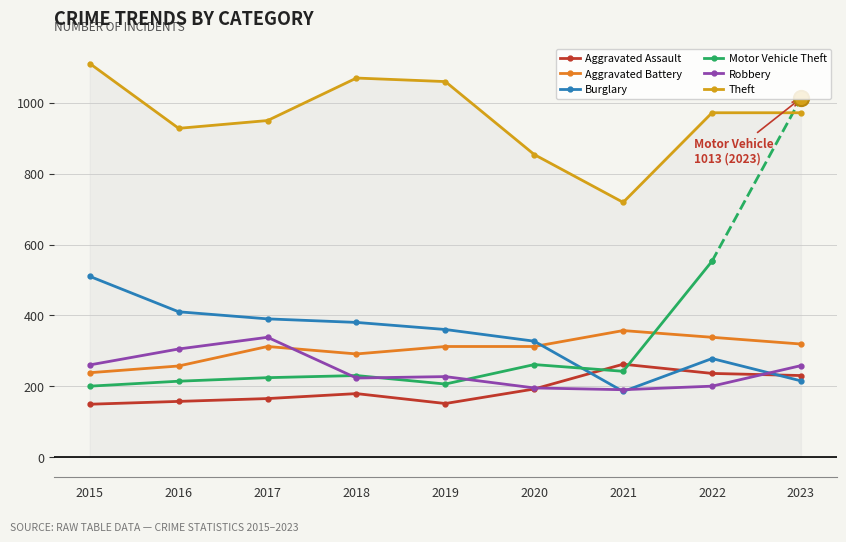

What value does the Robbery series have at 2018?

223